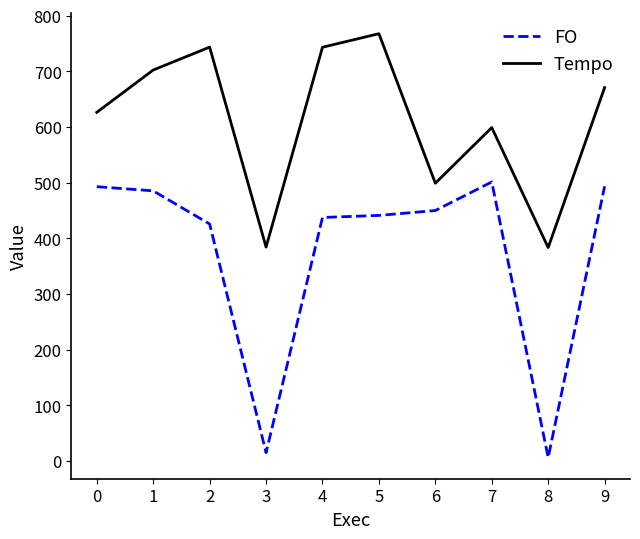

What is the difference between the second highest and second lowest values in the FO series?

478.6